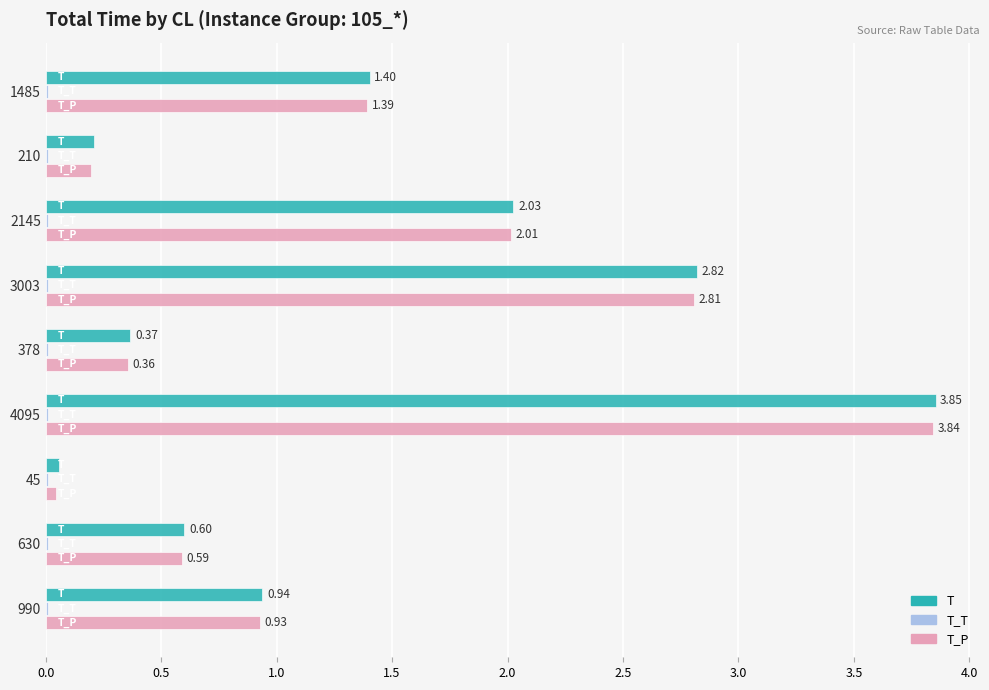

Is the value of T at 45 greater than the value of T_P at 45?

Yes